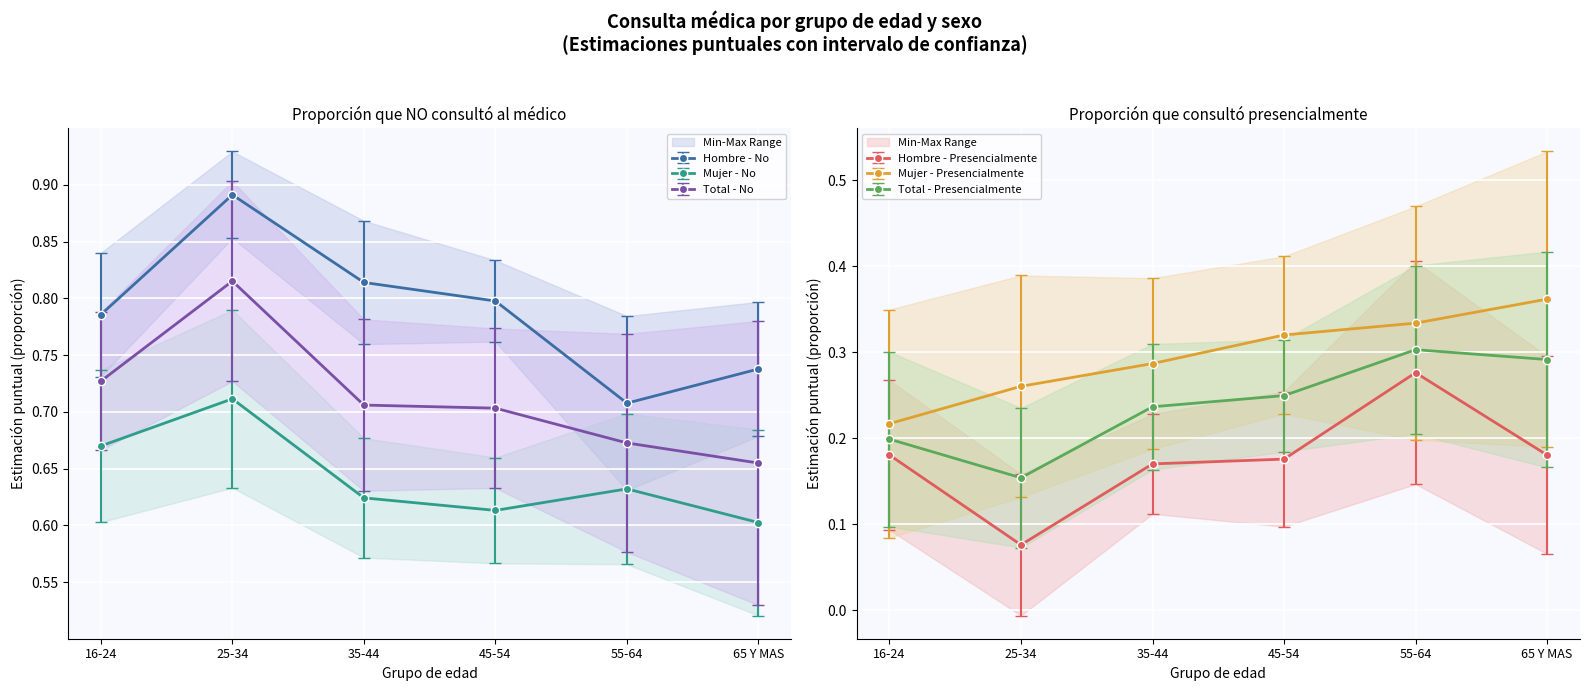

How many categories are shown in the chart?

6